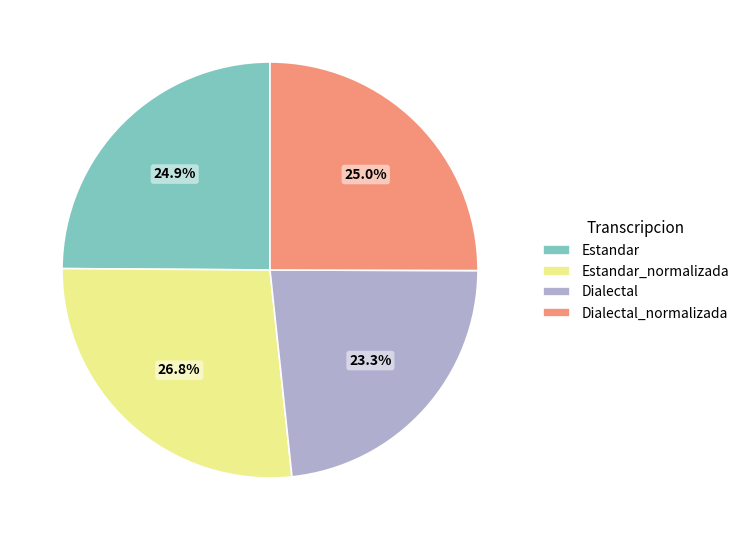

To the nearest percent, what percentage of the pie is Estandar?

25%